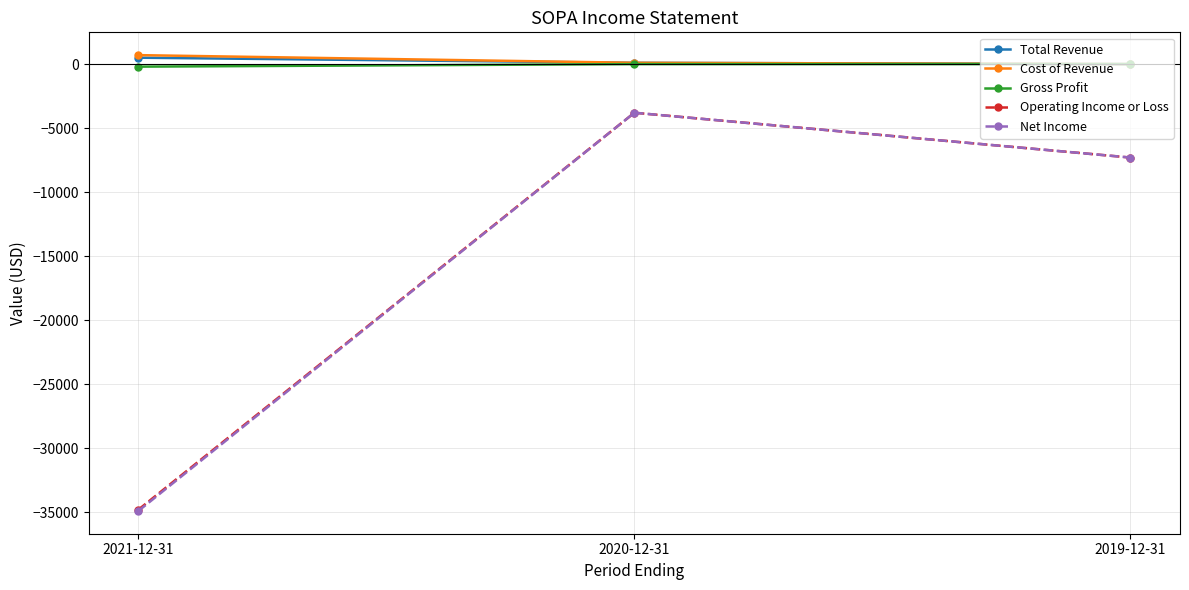

Is the value of Gross Profit at 2019-12-31 greater than the value of Net Income at 2021-12-31?

Yes